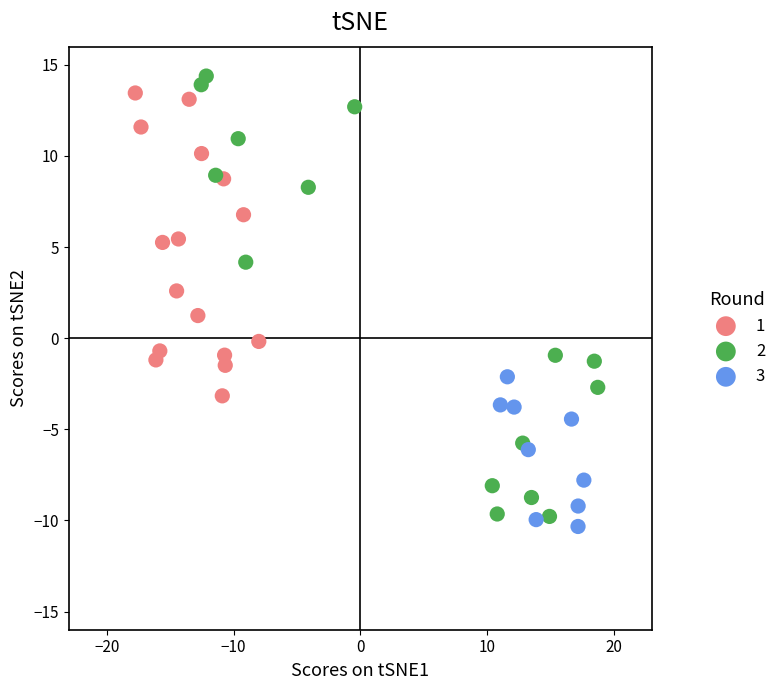

Which series contains the lowest Y value?

3